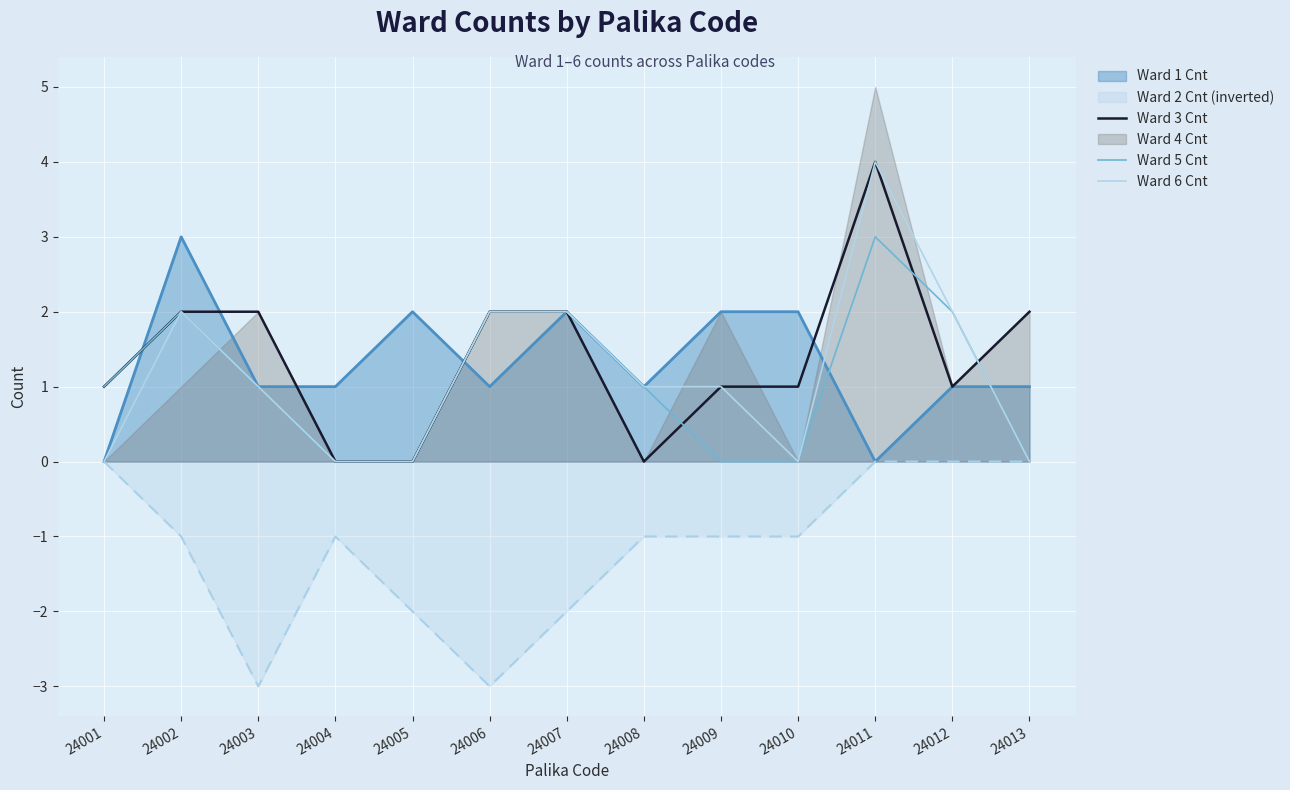

Is the value of Ward 6 Cnt at 24012 greater than the value of Ward 1 Cnt at 24003?

Yes